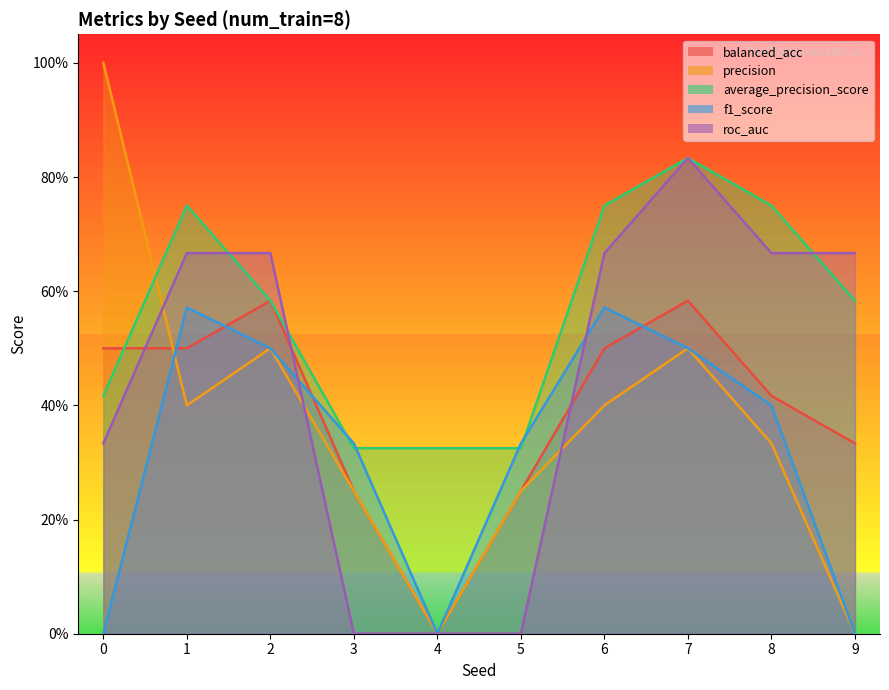

What are all the series names shown in the legend?

balanced_acc, precision, average_precision_score, f1_score, roc_auc